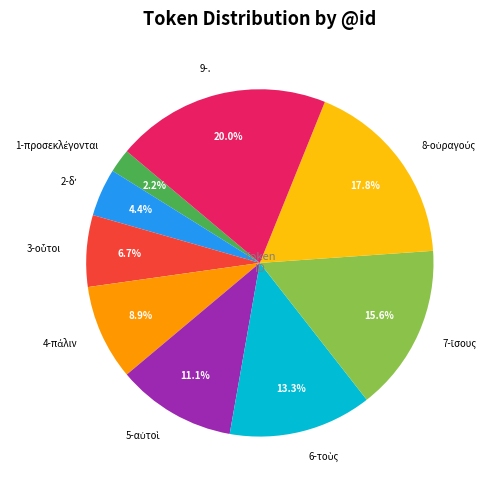

Which slice is the largest?

9-.